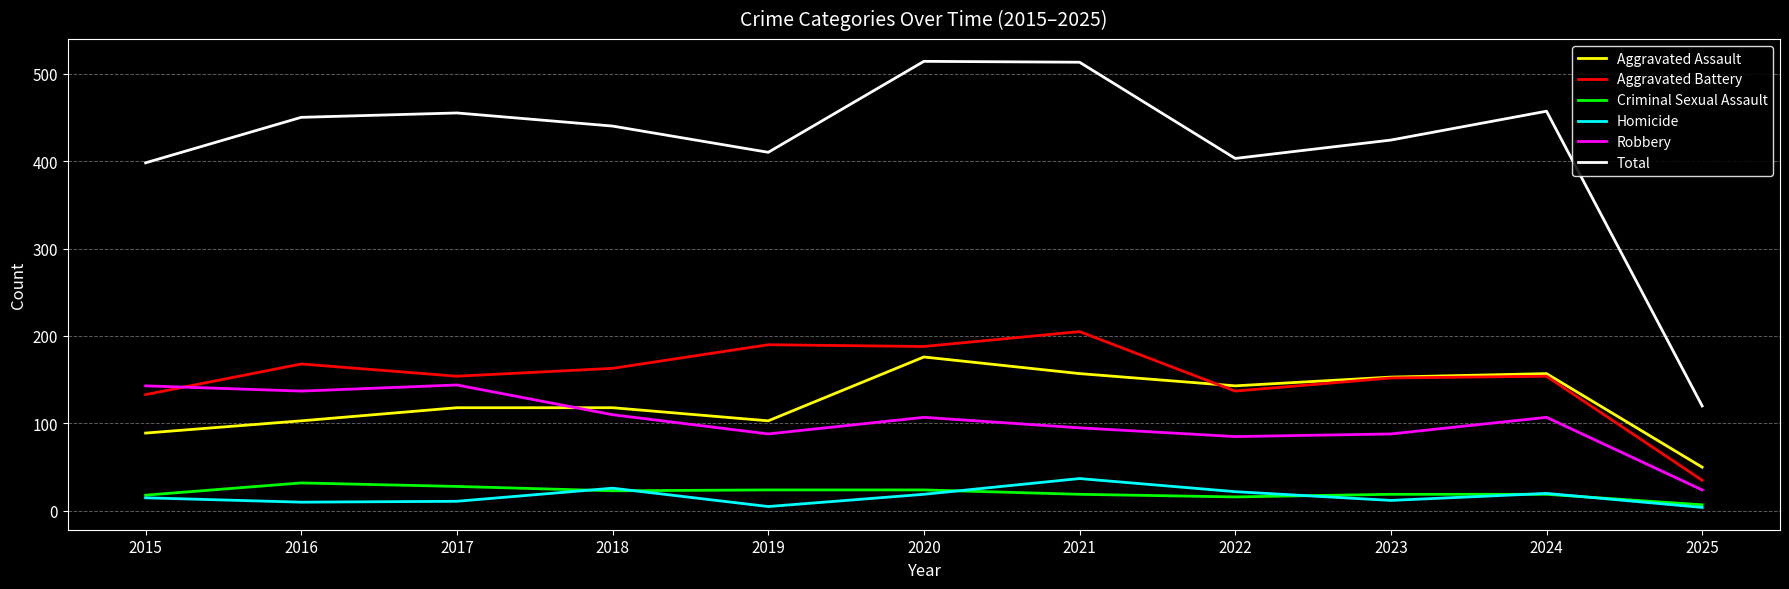

Which series has the largest range (max minus min)?

Total